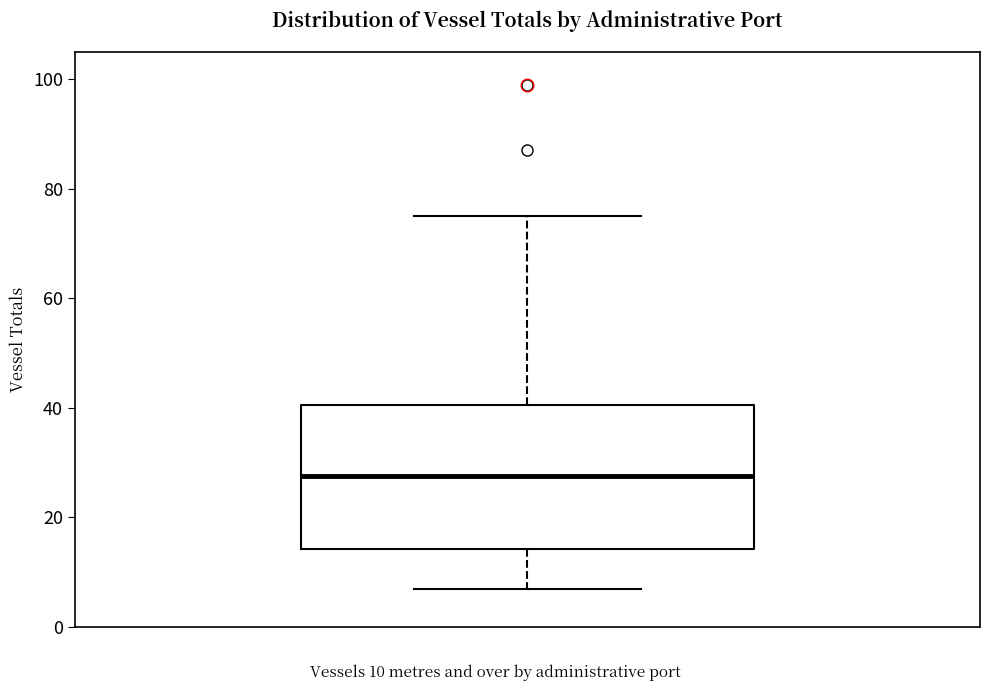

Read this box plot against the y-axis: the position of the median line, the range covered by the box, and the ends of both whiskers. The values are not printed on the chart, so give them approximately, as read against the axis.

median 28, box 14 to 40, whiskers 8 to 76